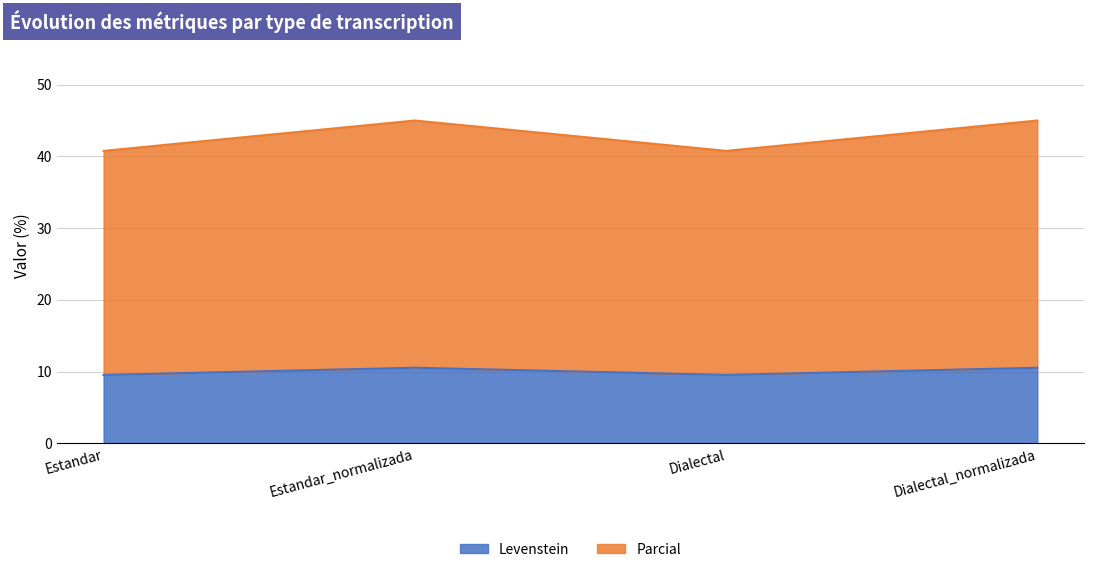

List the labels in order of Parcial value, largest first.

Estandar_normalizada, Dialectal_normalizada, Estandar, Dialectal